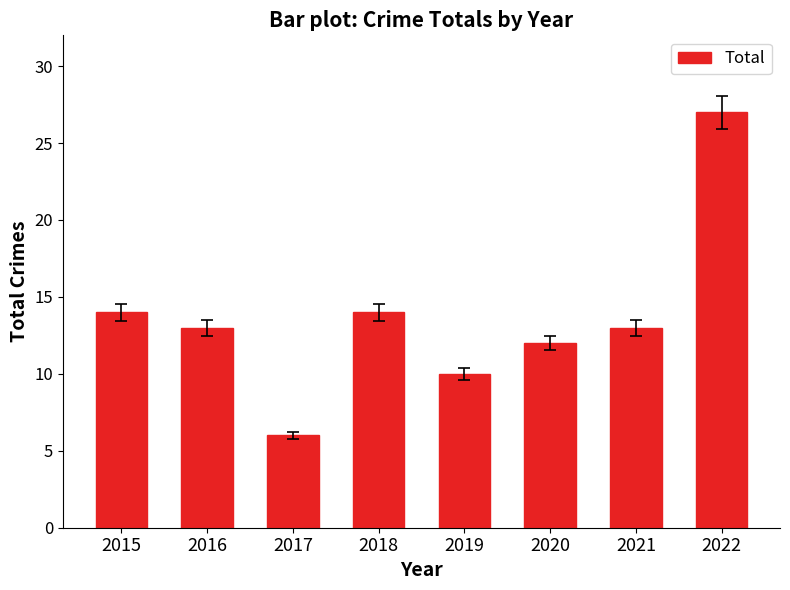

Does the chart contain stacked bars?

No